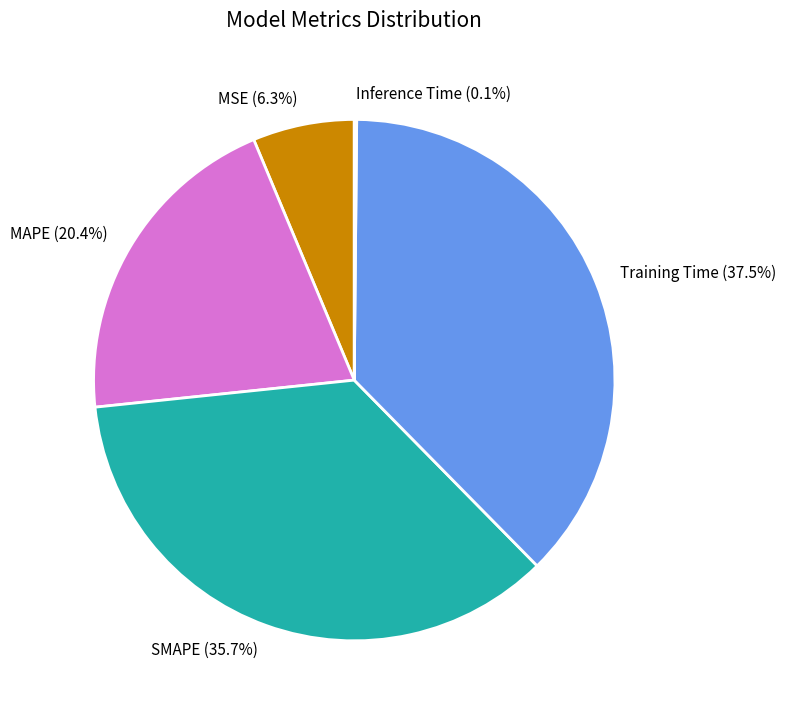

To the nearest percent, what percentage of the pie is MAPE?

20%